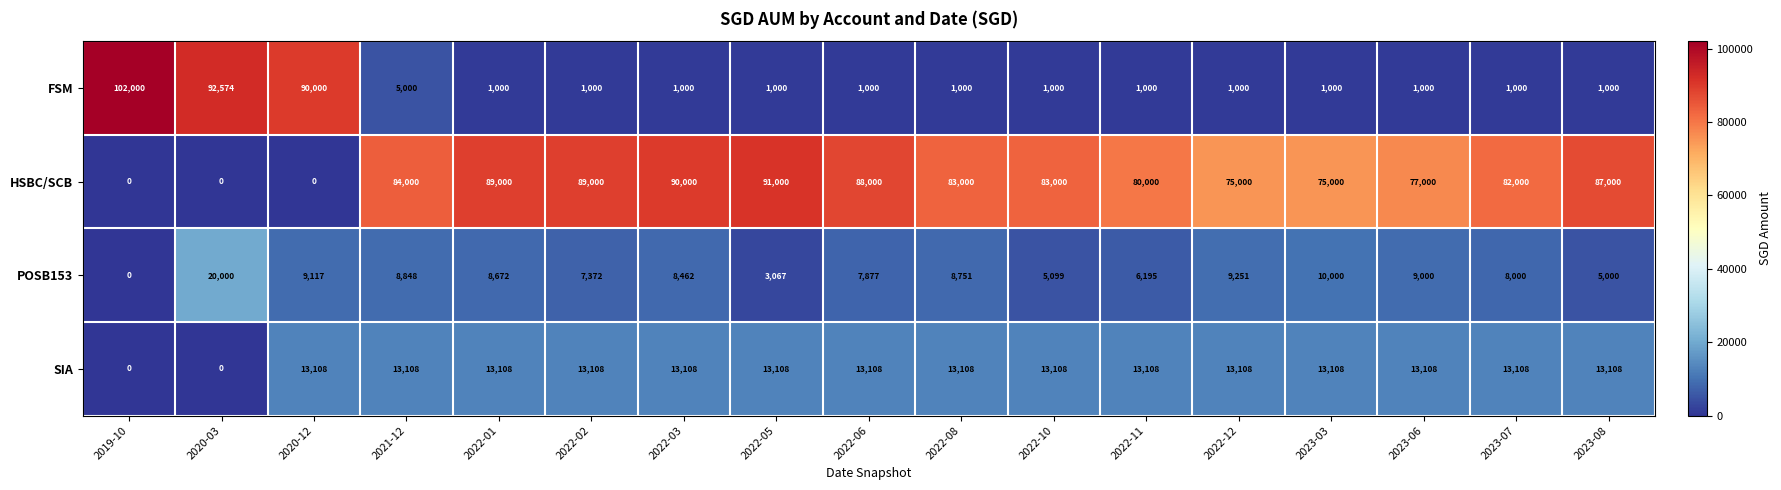

Which series changed the most between 2023-06 and 2023-08?

HSBC/SCB